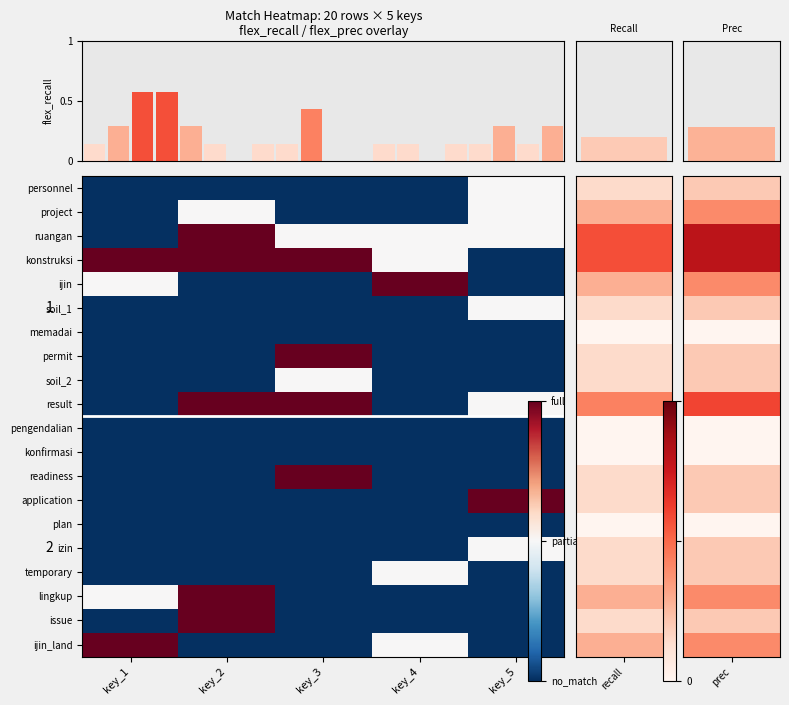

At which label does ruangan reach its peak?

key_2